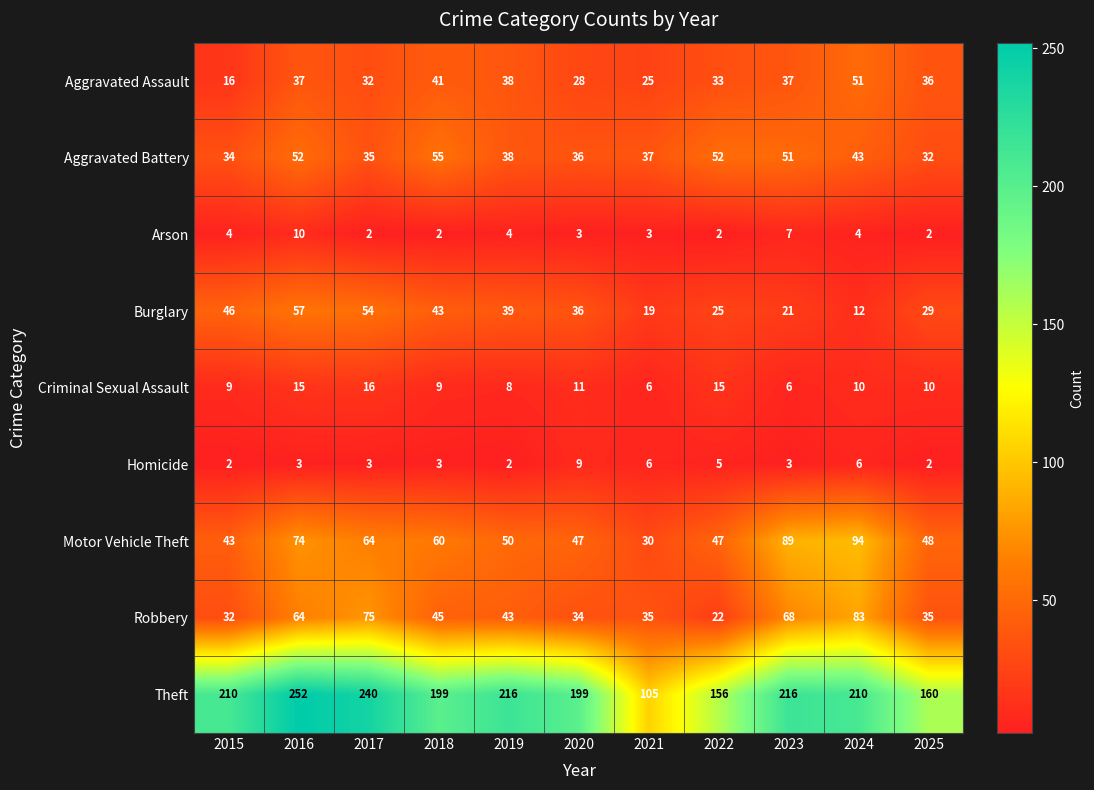

True or false: Theft has a value of 319 at 2015.

False